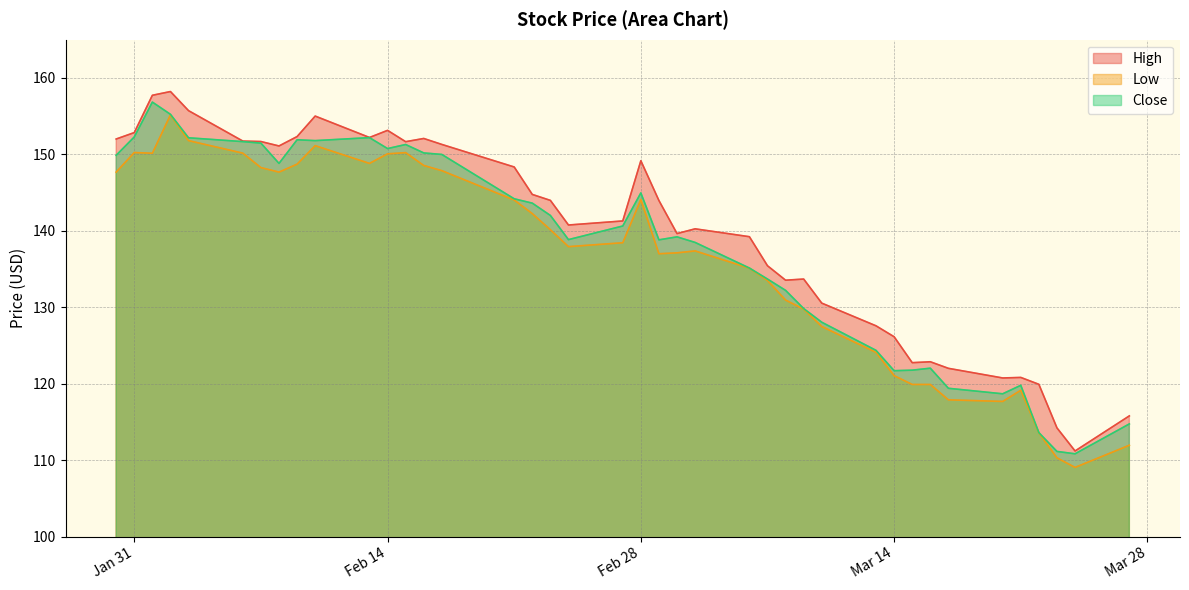

The value of Low at 2023-02-02 is 155.2. True or false?

True